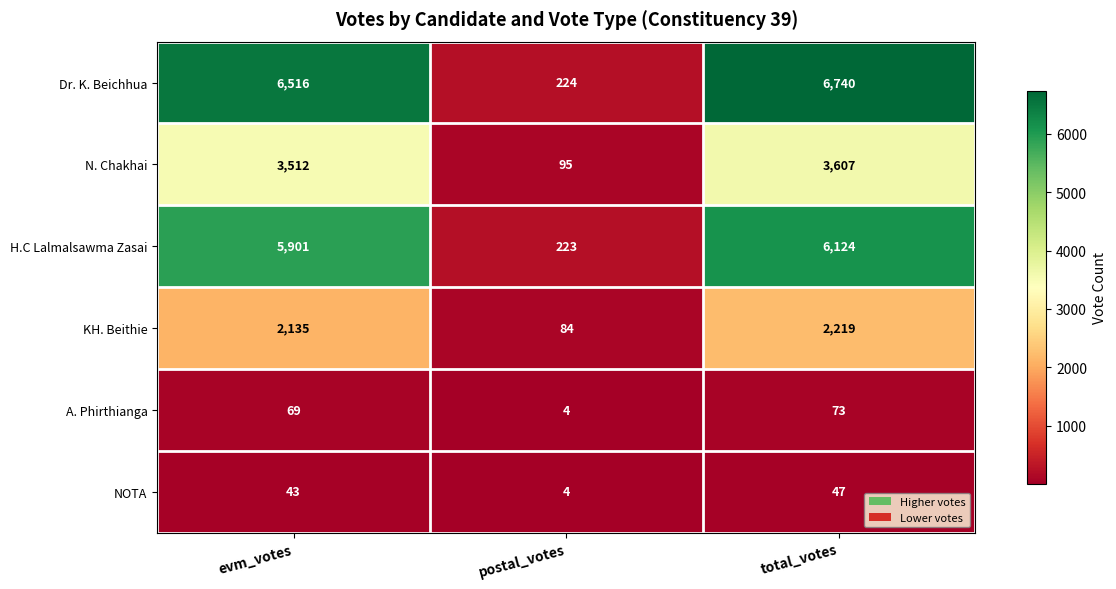

Which series changed the most between postal_votes and total_votes?

Dr. K. Beichhua